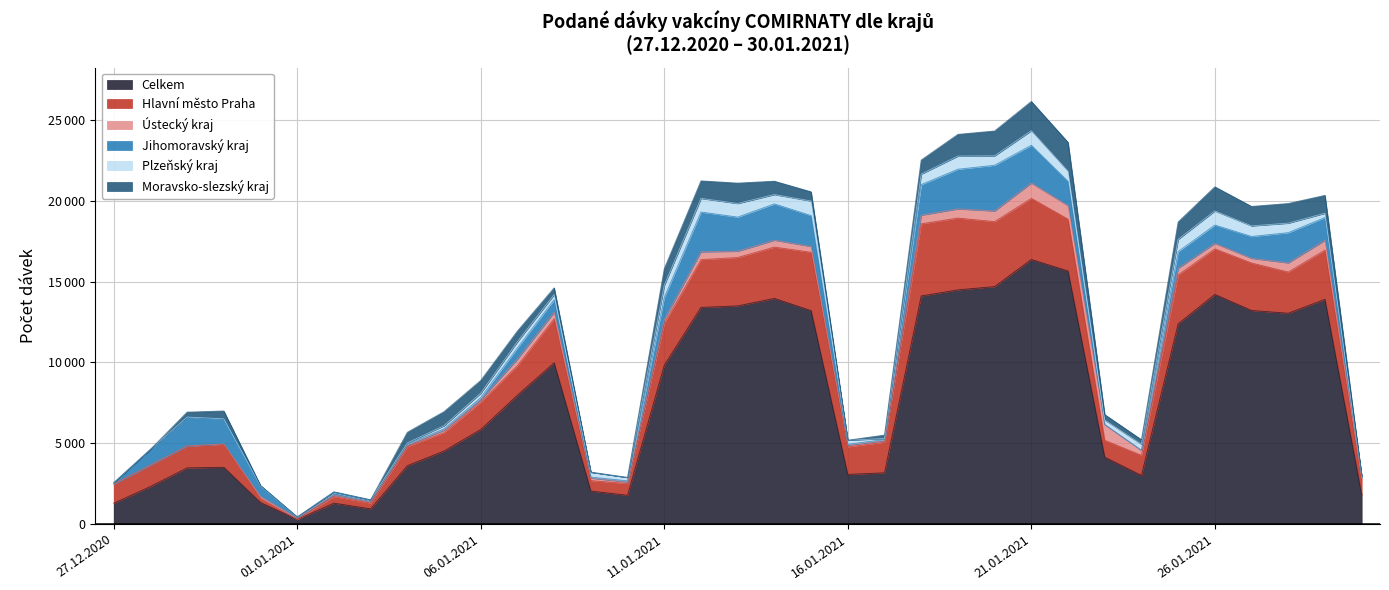

At which label does Celkem reach its minimum?

01.01.2021